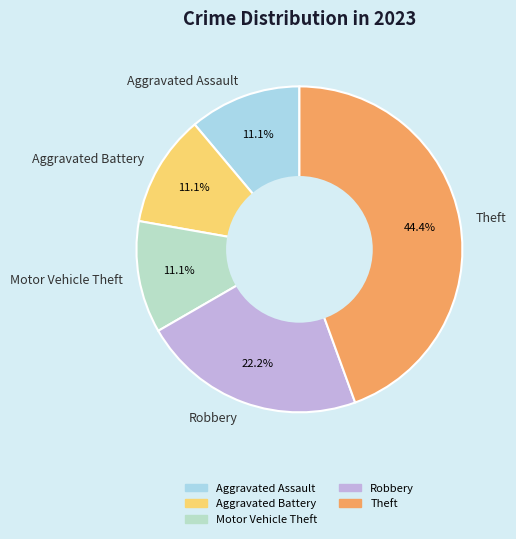

What percentage is the Theft slice, to the nearest percent?

44%